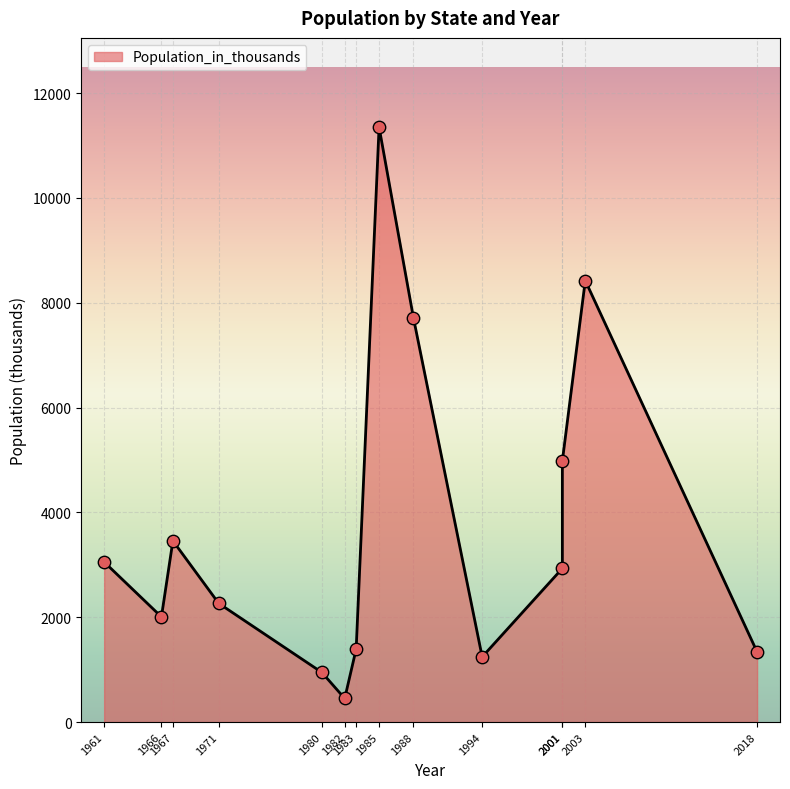

Between Minnesota
2001 and Maine
1994, which is larger?

Minnesota
2001